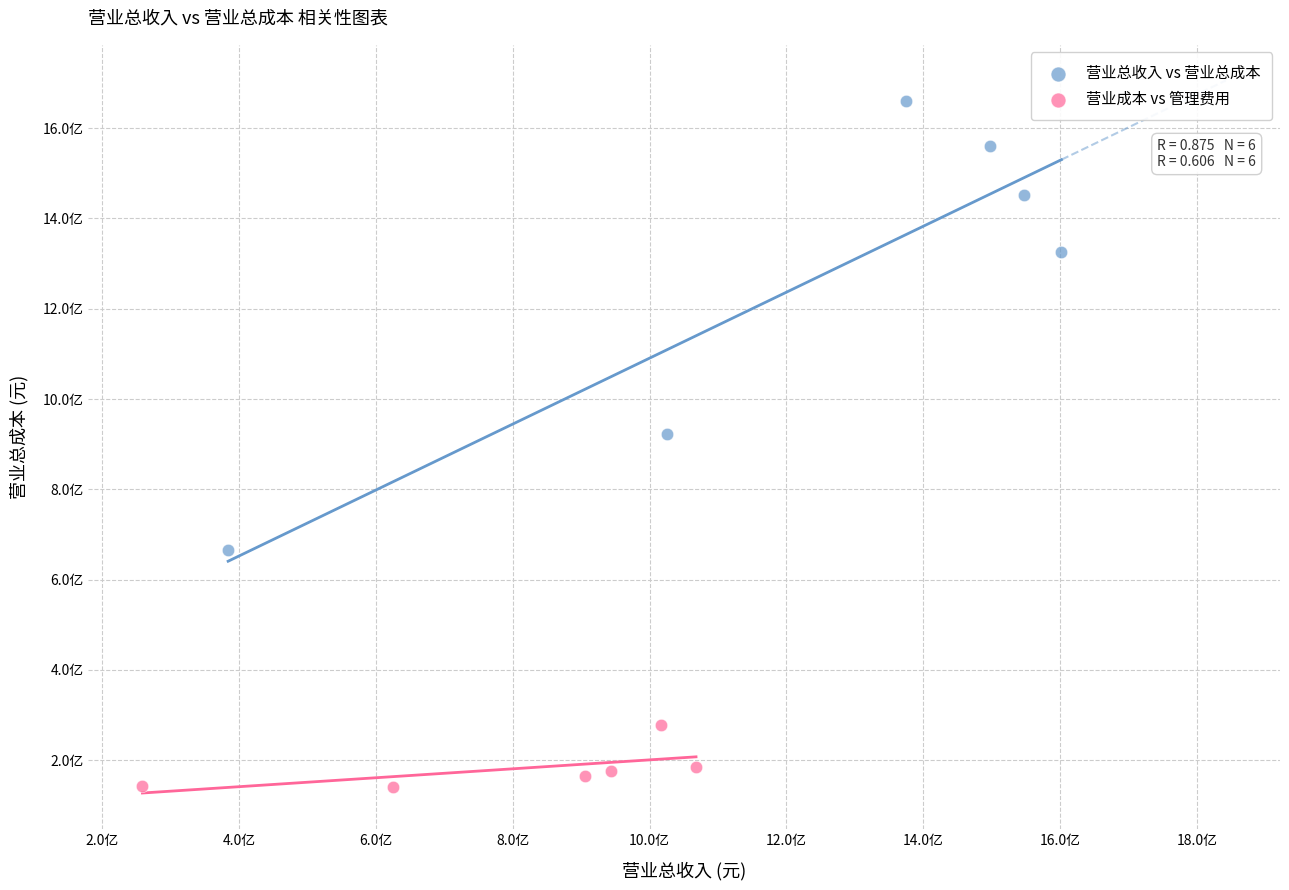

What are all the series names shown in the legend?

营业总收入 vs 营业总成本, 营业成本 vs 管理费用